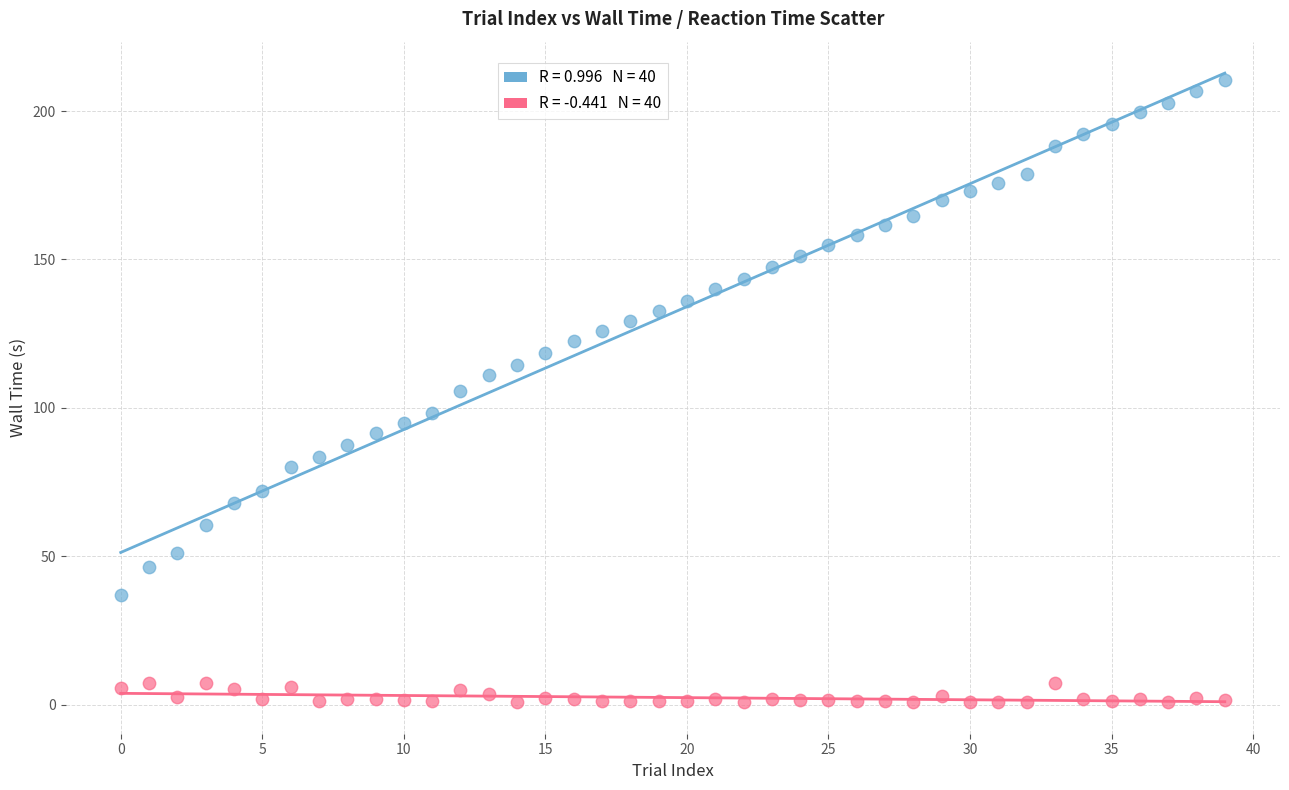

Across all data points, what is the range of Y values (max minus min)?

209.6